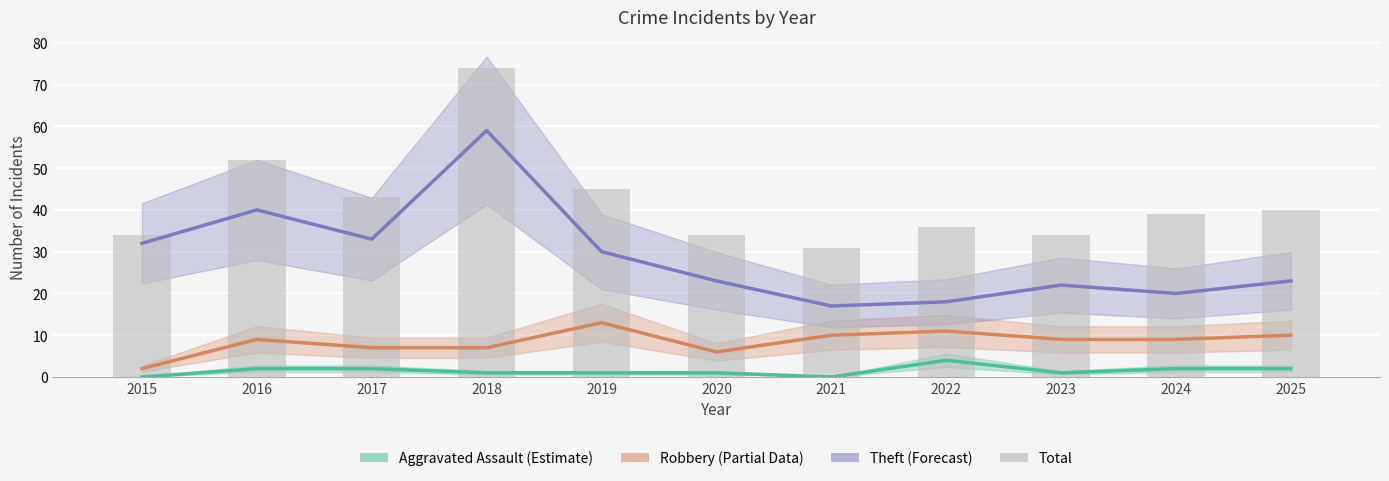

Read the value at 2022.

36